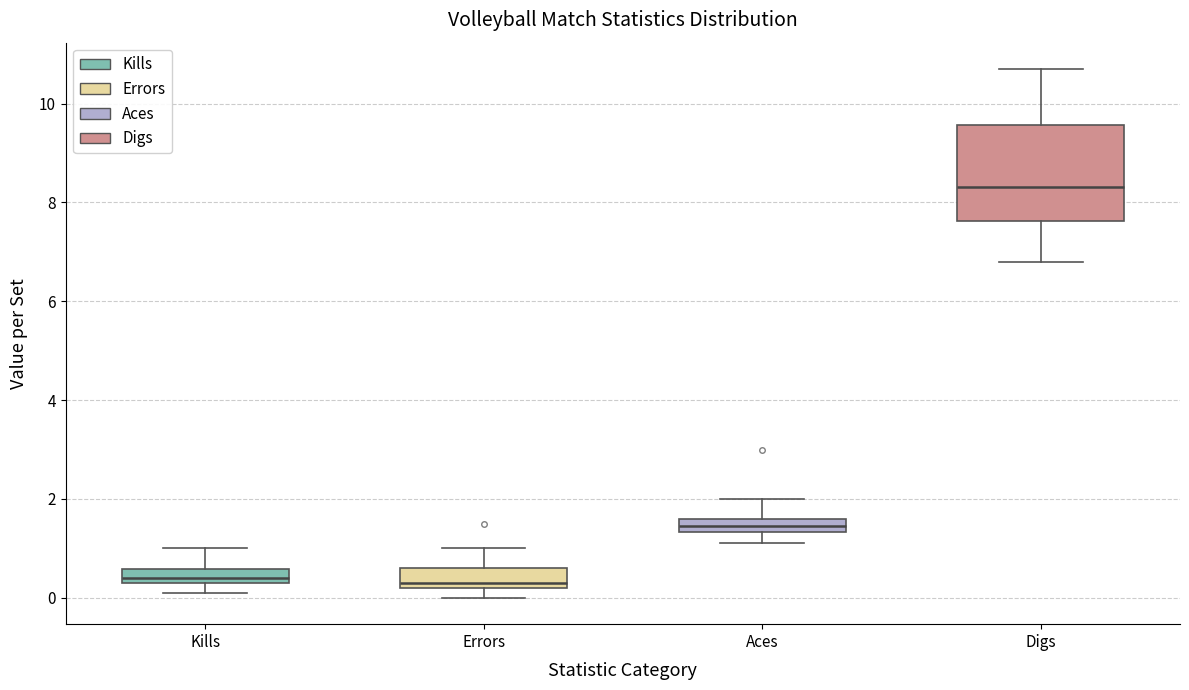

Where is the lower edge of the box for Errors on the y-axis? The values are not printed on the chart, so give them approximately, as read against the axis.

0.2